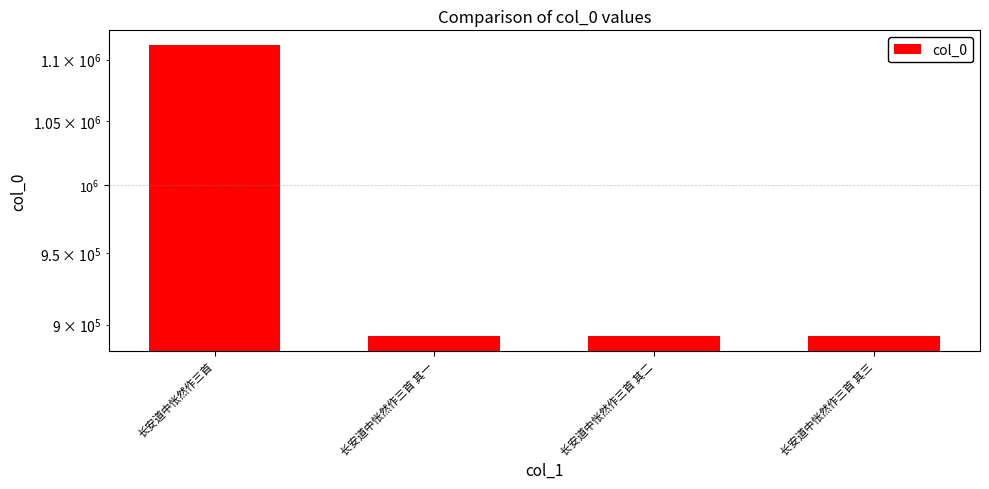

Reading left to right, extract all data points from this chart.

长安道中怅然作三首=1112245	长安道中怅然作三首 其一=892199	长安道中怅然作三首 其二=892198	长安道中怅然作三首 其三=892197